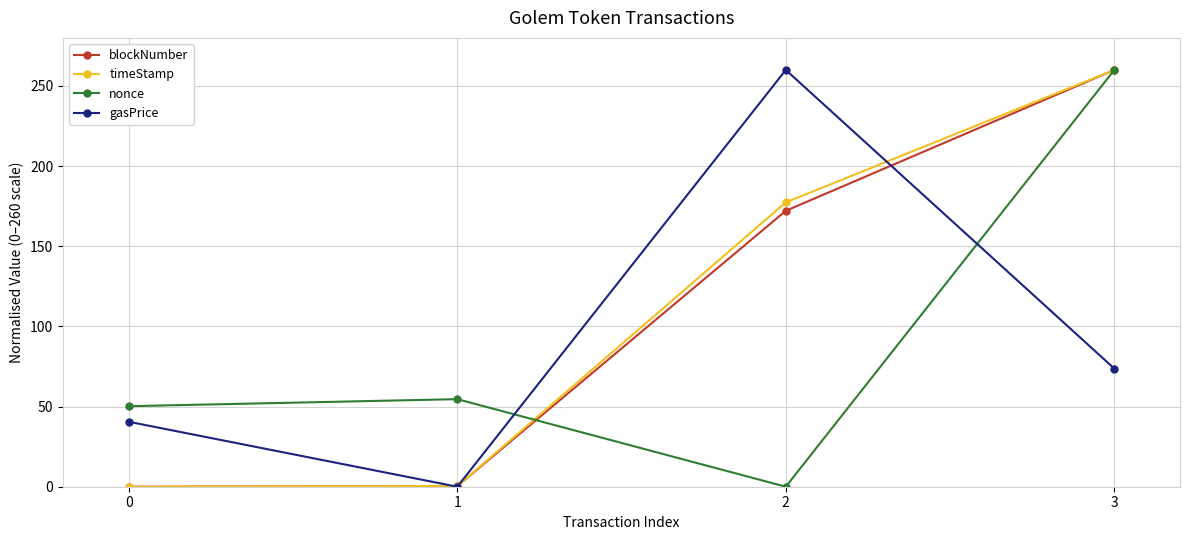

Which series ends up on top after the final intersection of timeStamp and gasPrice?

timeStamp